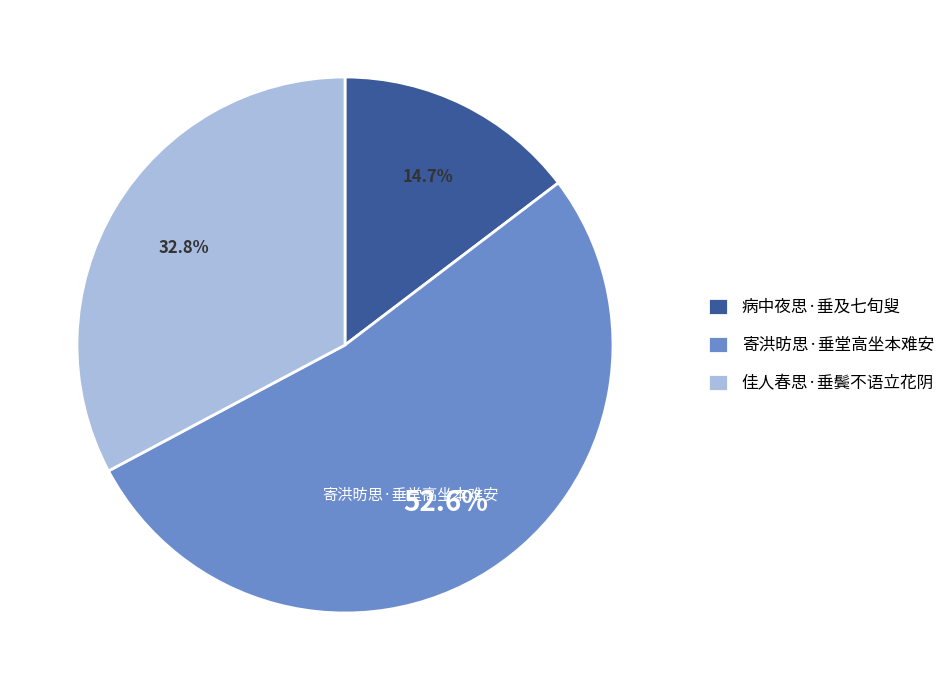

Count the number of slices in the pie.

3